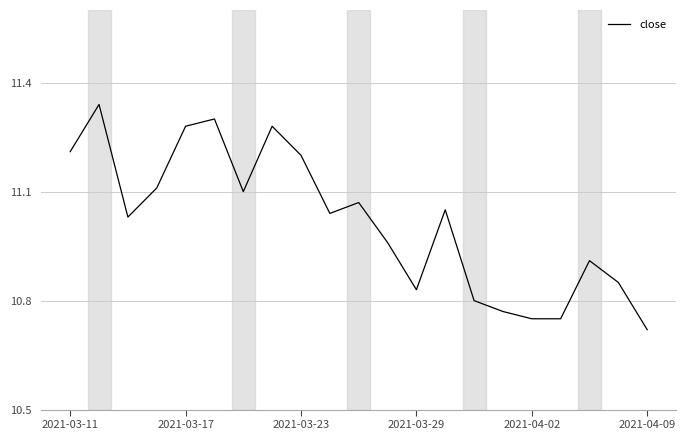

What is the difference between the maximum and minimum values?

0.6